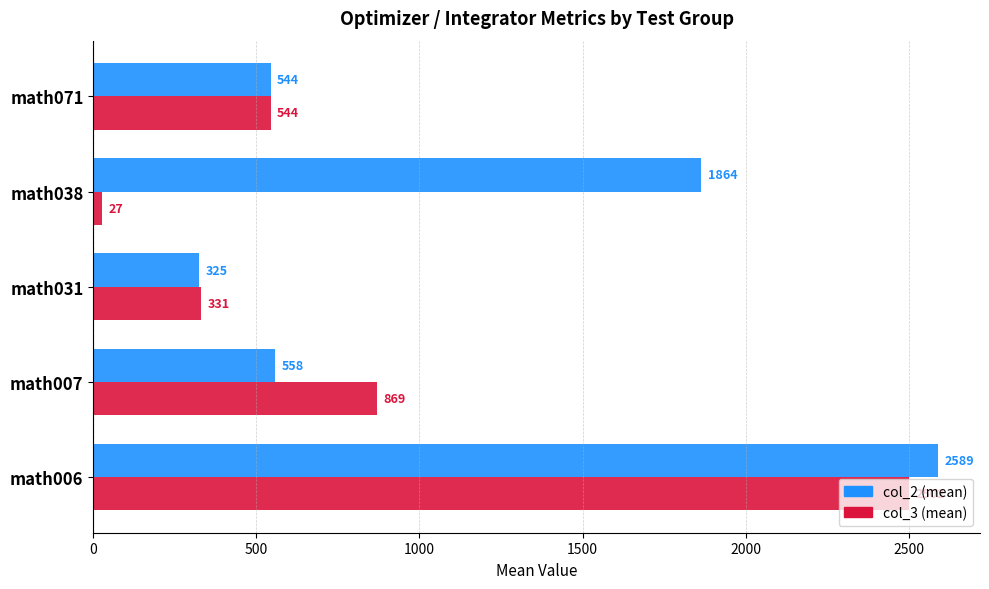

What is the total value across all series at math007?

1427